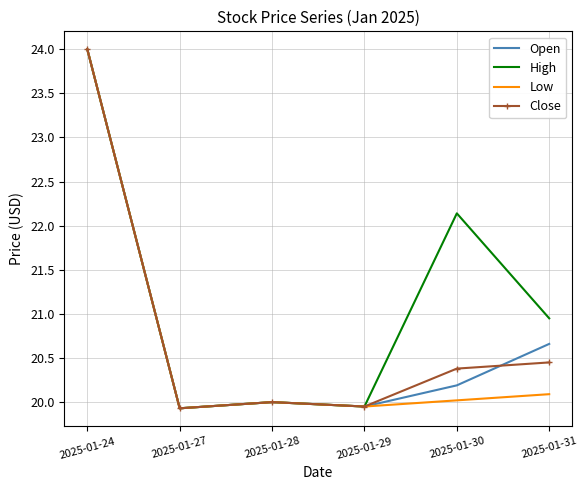

The Close series shows 33.0 at 2025-01-31. True or false?

False